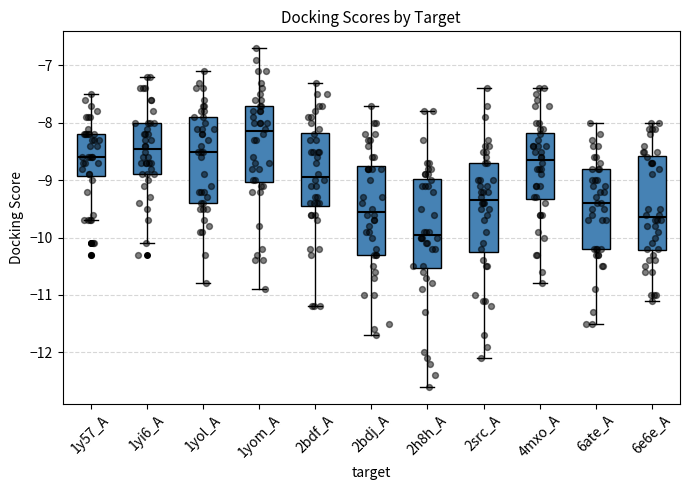

Where is the upper edge of the box for 2bdj_A on the y-axis? The values are not printed on the chart, so give them approximately, as read against the axis.

-8.7